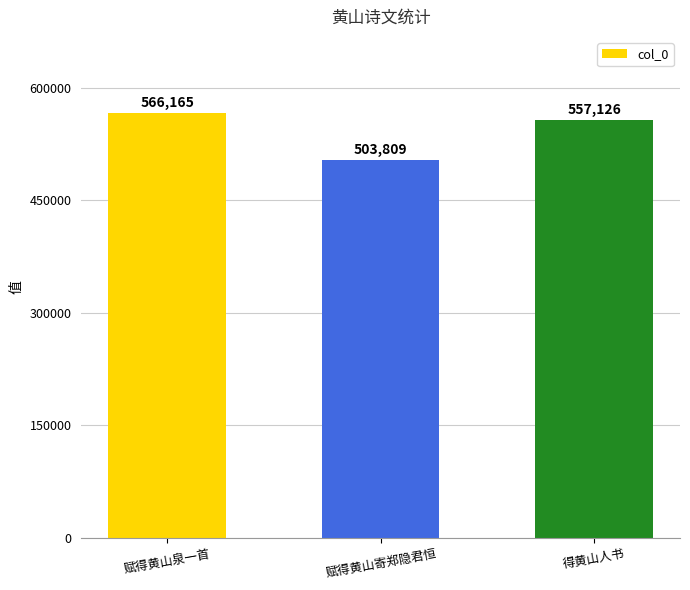

Read the value at 赋得黄山寄郑隐君恒.

503809